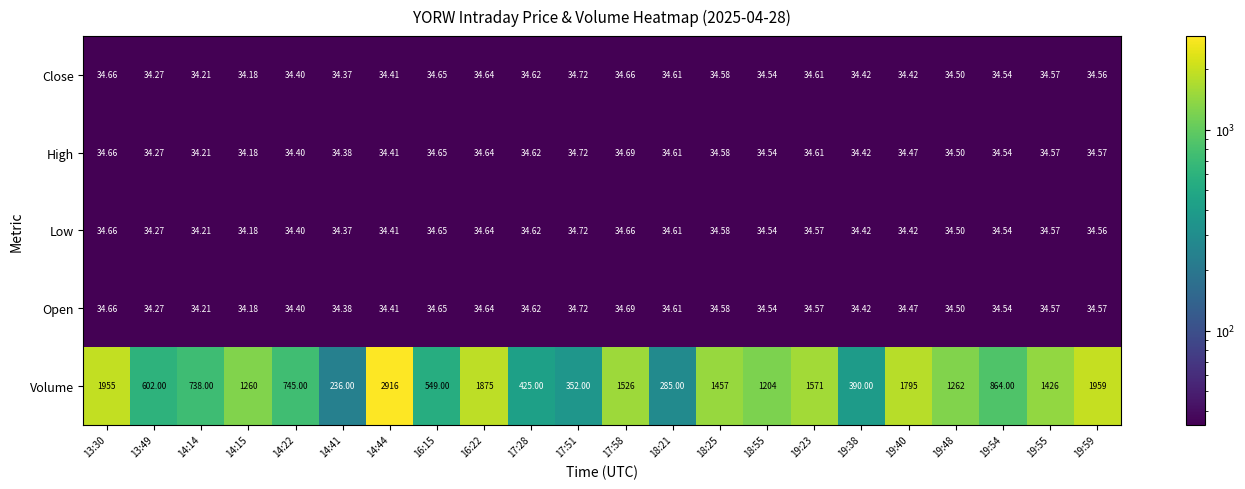

How many data points does each series have?

22